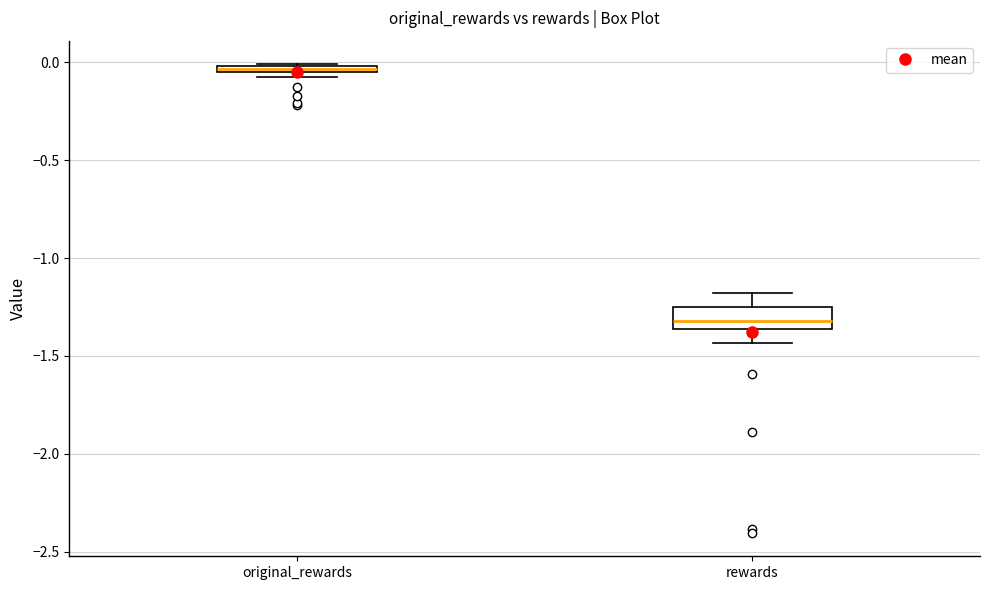

Which box is the tallest, from its lower edge to its upper edge?

rewards